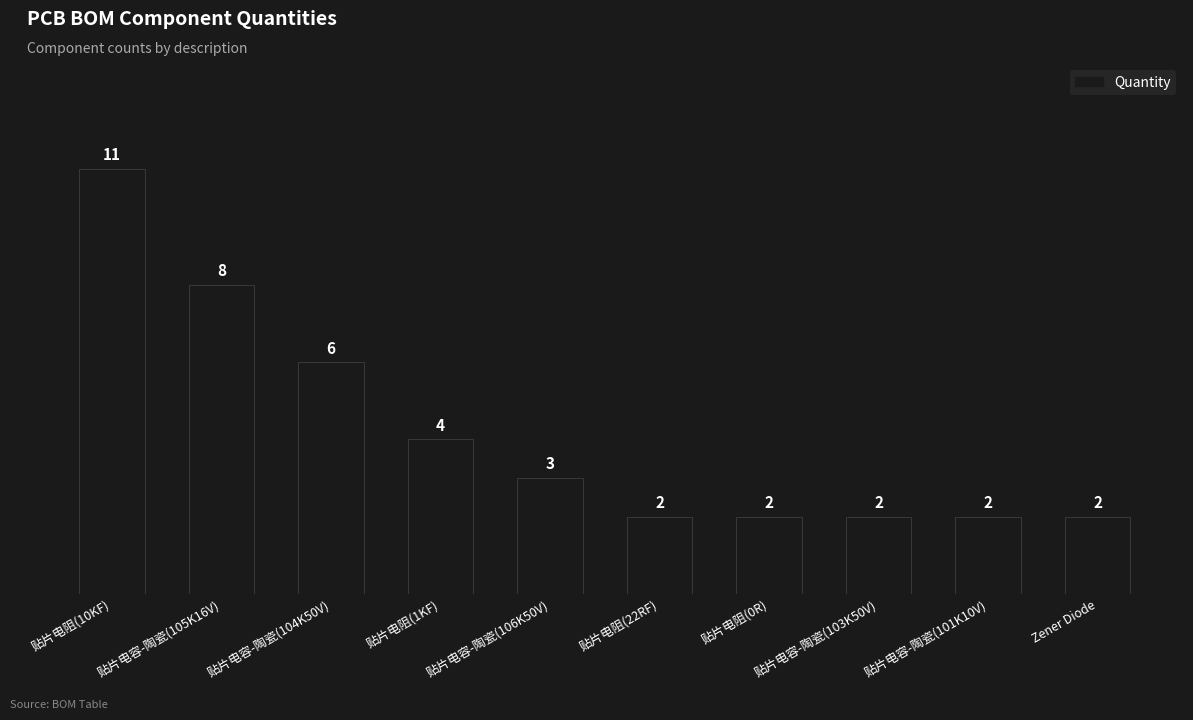

Does the chart contain any negative values?

No